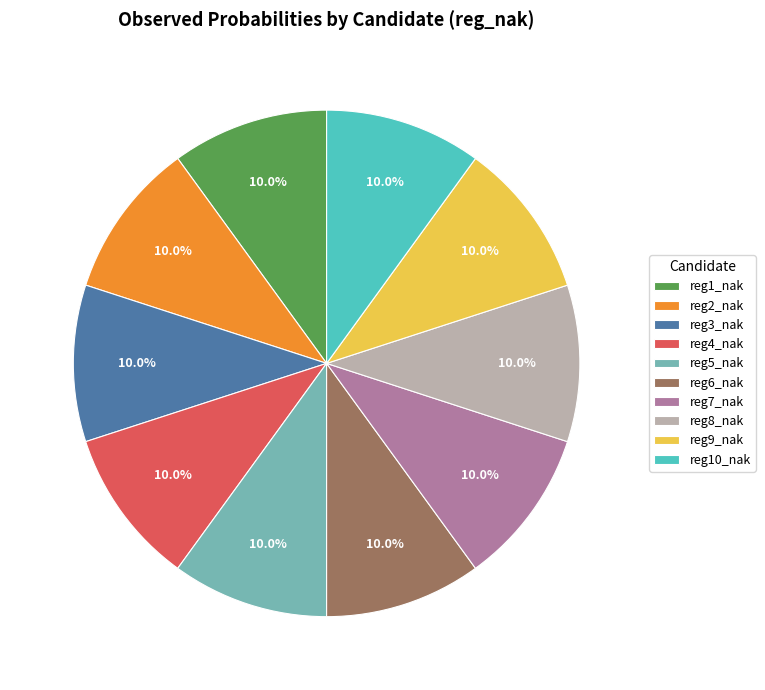

What is the ratio of the value at reg7_nak to the value at reg2_nak?

1.0